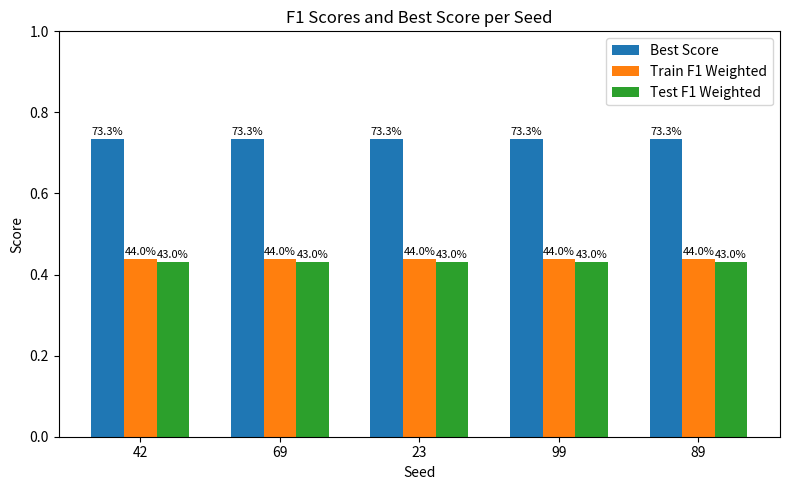

What is the maximum value for Best Score?

0.7